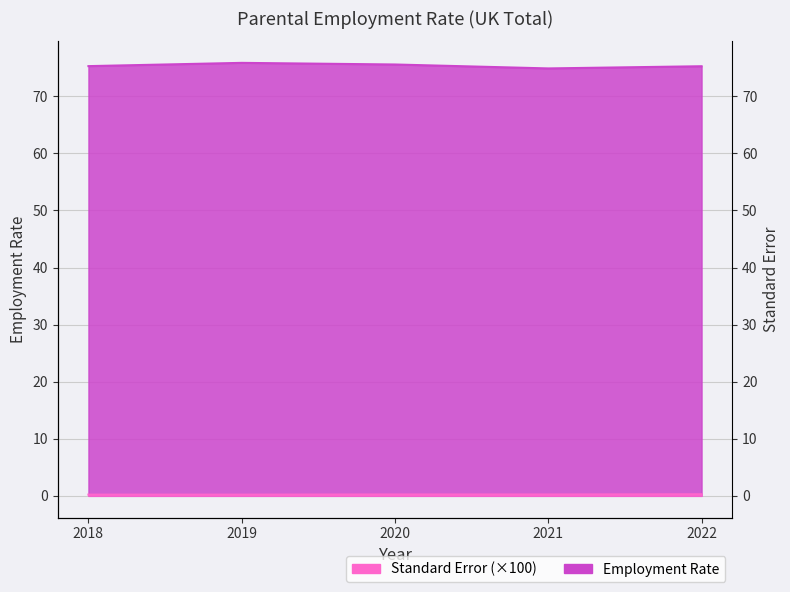

True or false: Employment Rate has more than 1 points higher than both neighbors.

False